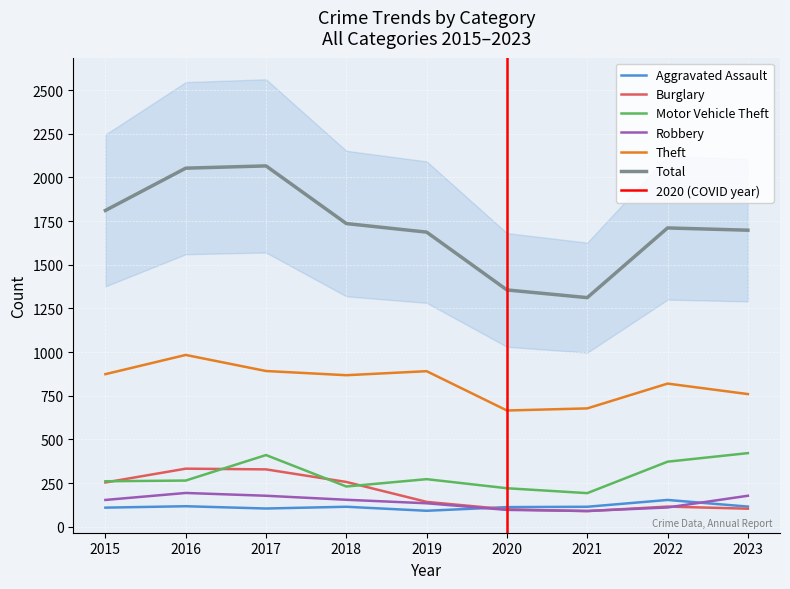

The Robbery series shows 260 at 2015. True or false?

False